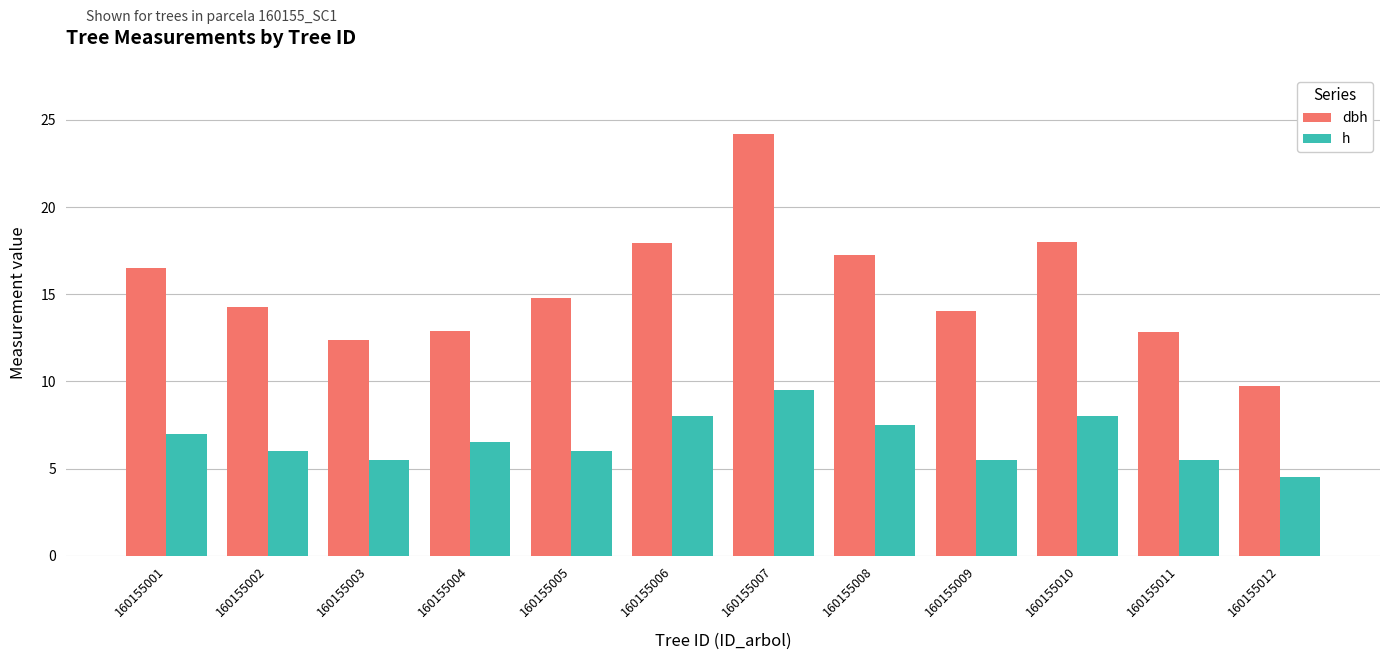

Does the chart contain any negative values?

No